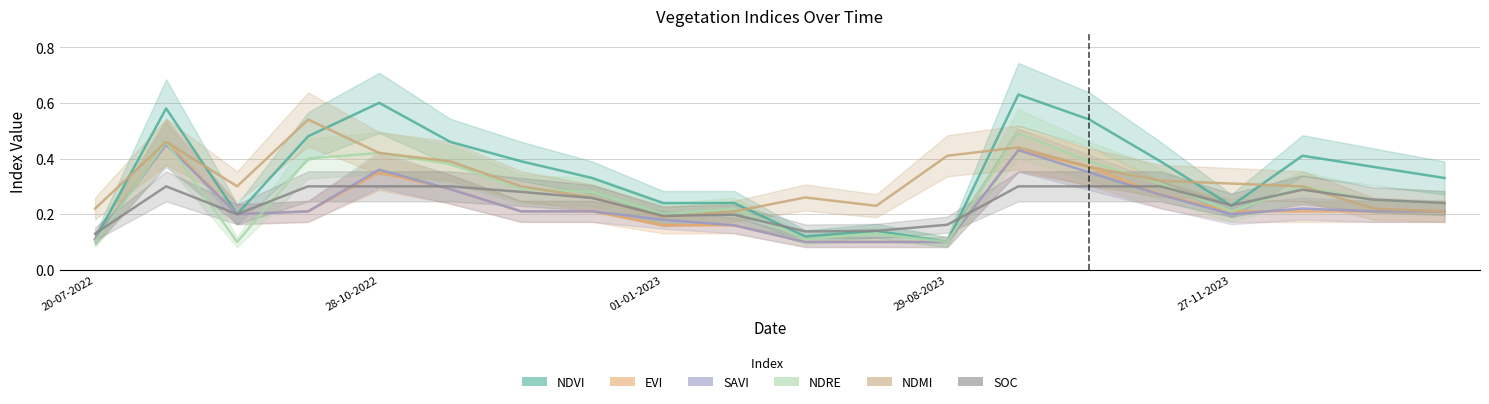

Is this an area chart (filled region under the line)?

No